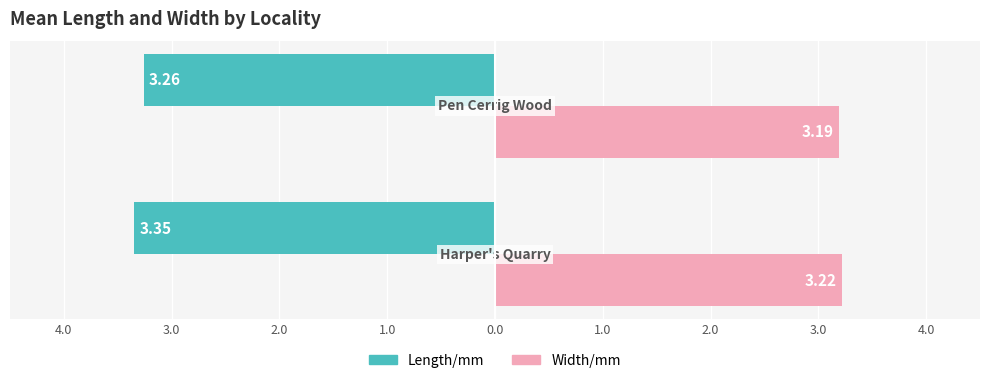

What are all the series names shown in the legend?

Length/mm, Width/mm